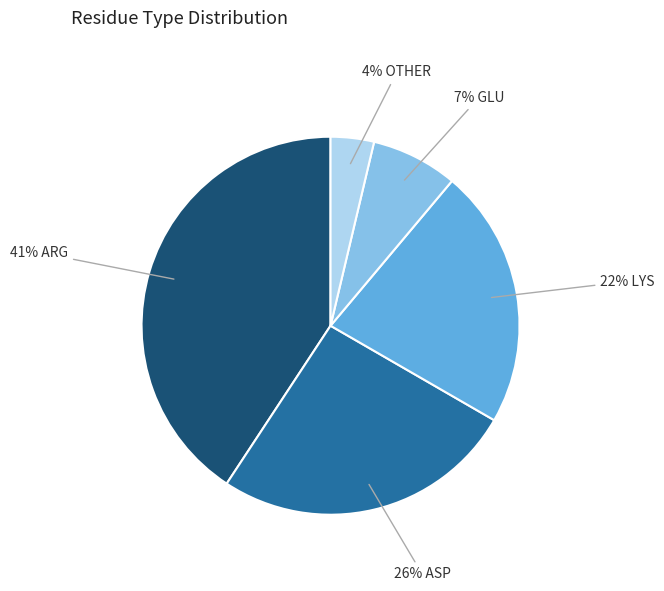

To the nearest percent, what is the difference between the largest and smallest slice percentages?

37%